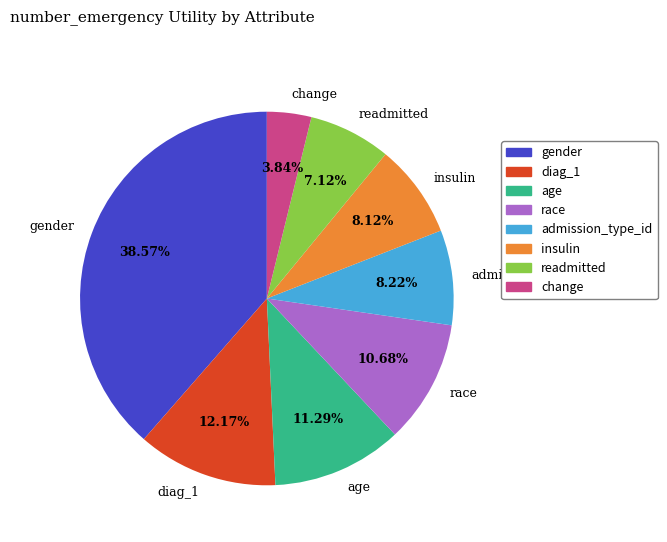

Is admission_type_id the majority of the pie?

No